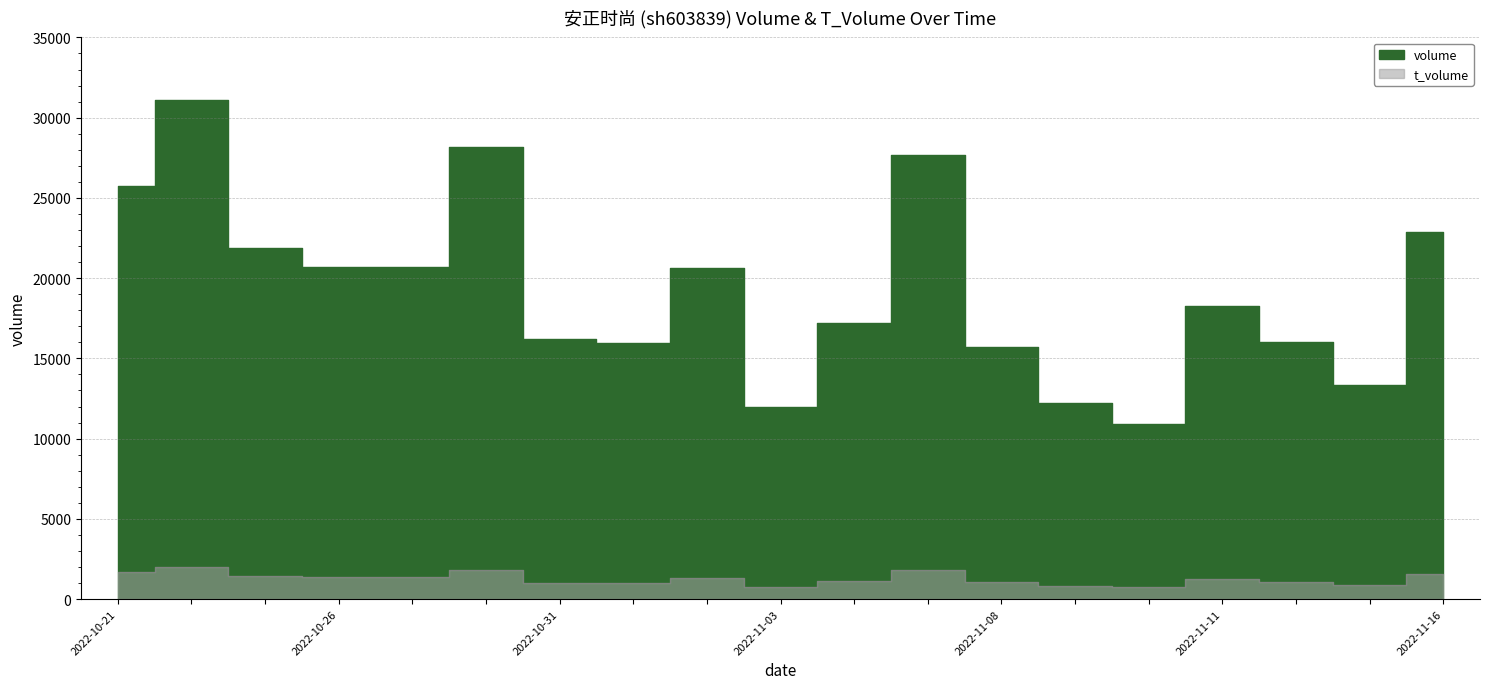

At which category is the sum across all series the highest?

2022-10-26